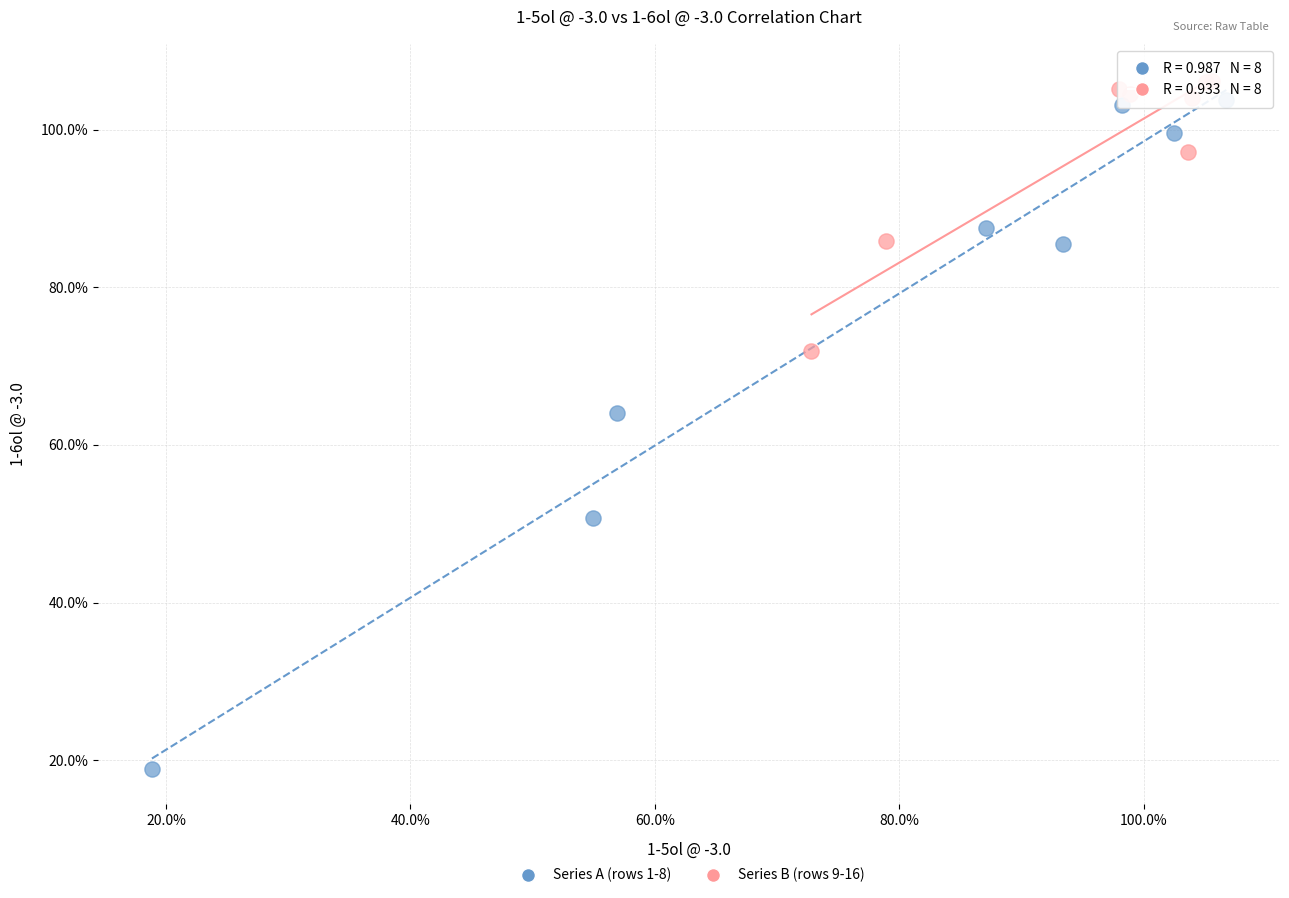

What are all the series names shown in the legend?

Series A (rows 1-8), Series B (rows 9-16)